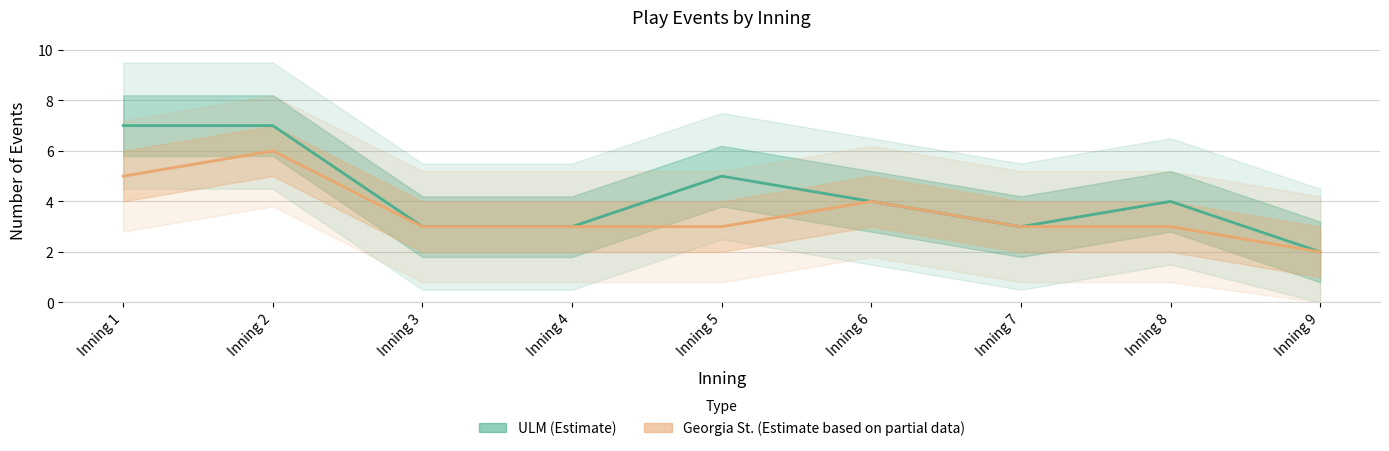

At Inning 6, list the series in order from largest to smallest.

ULM_events, Georgia St._events